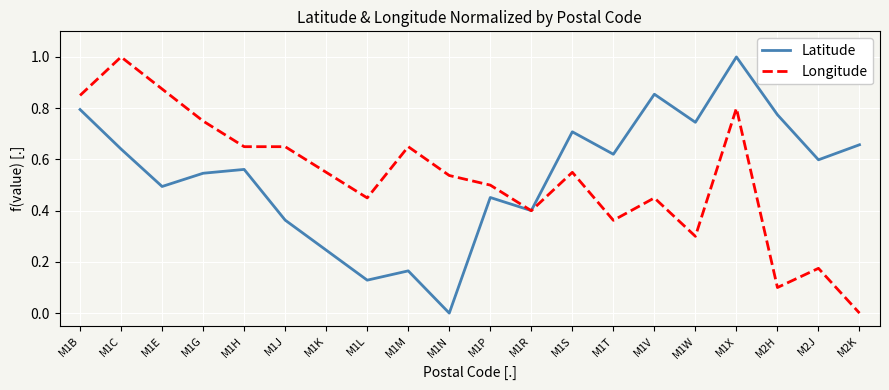

Is the value of Longitude at M1H greater than the value of Latitude at M1K?

Yes